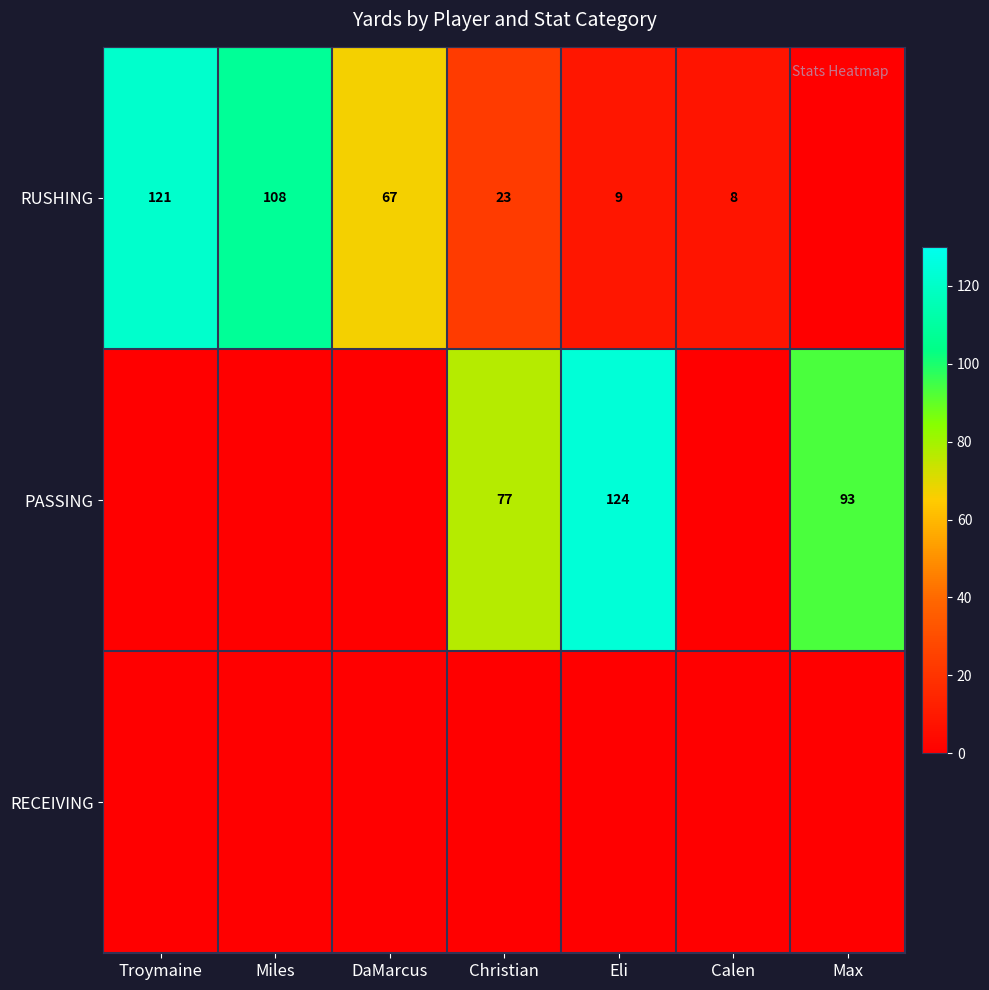

The PASSING series shows 77 at Christian. True or false?

True